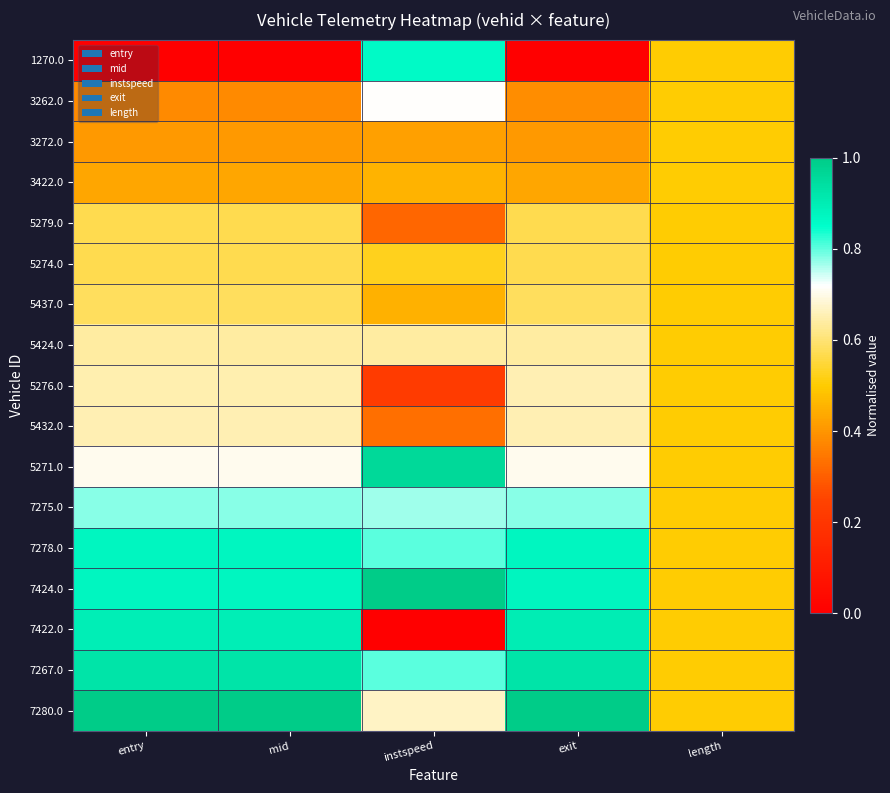

Which series has the widest spread of values?

7422.0